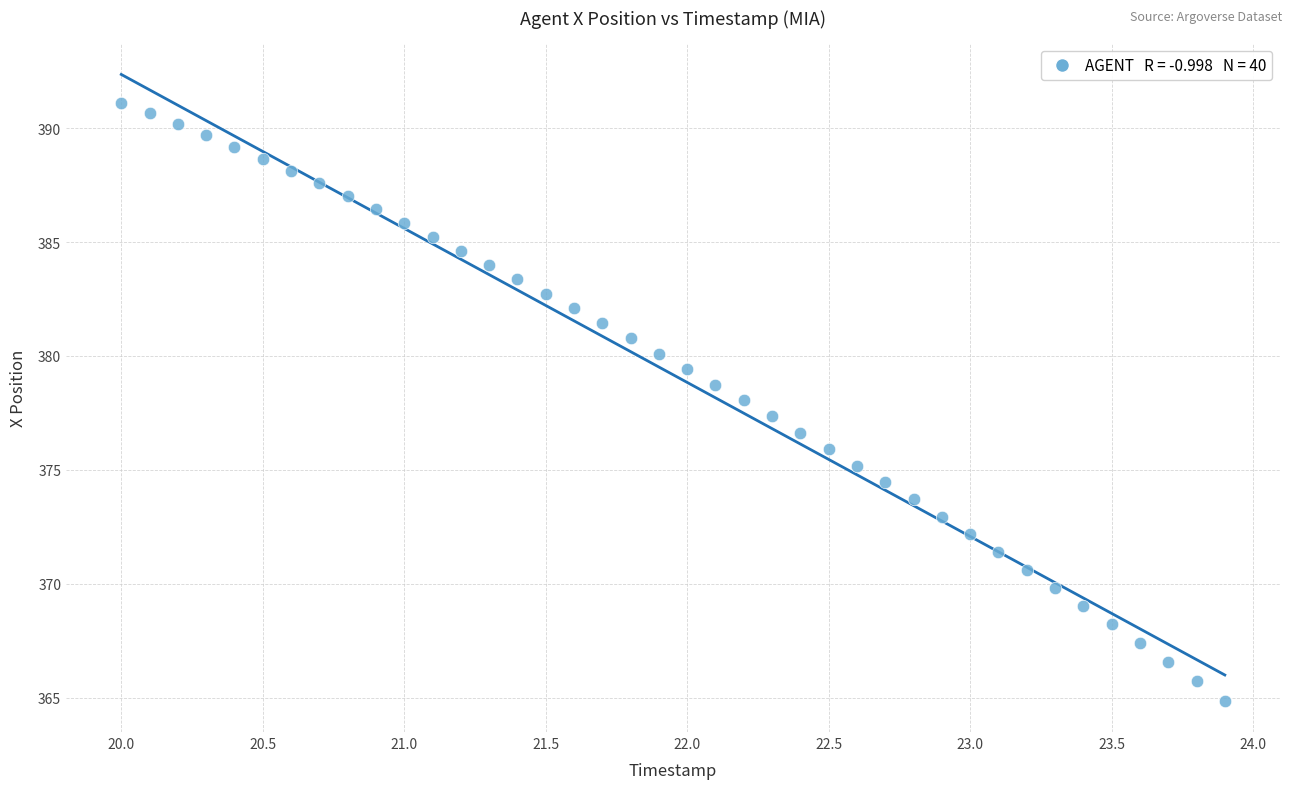

What is the range of X values (max minus min)?

3.9